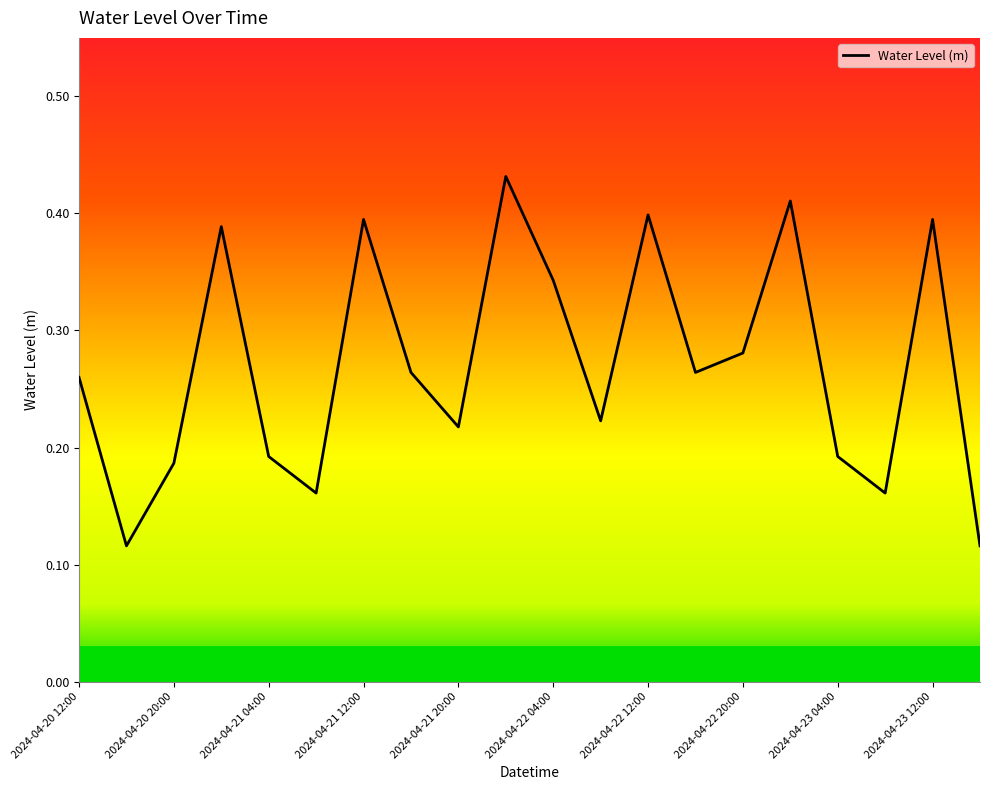

True or false: the data shows 0.4 at 2024-04-22 20:00.

False